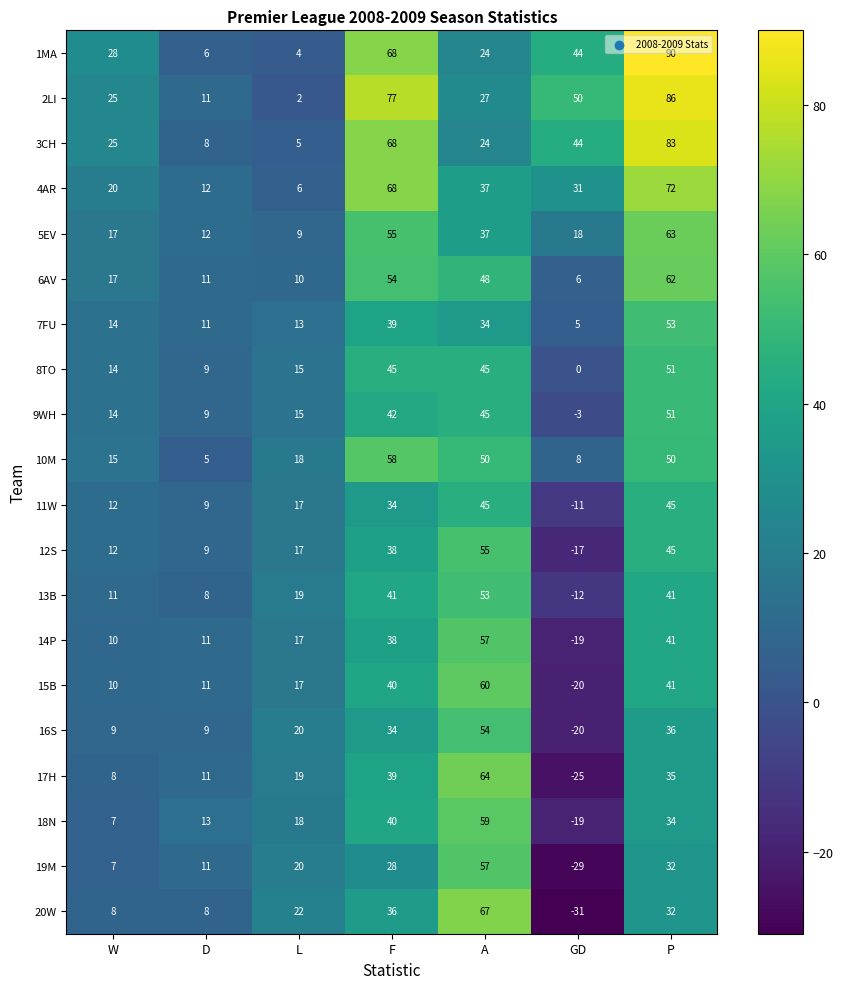

Which series has the largest range (max minus min)?

20W